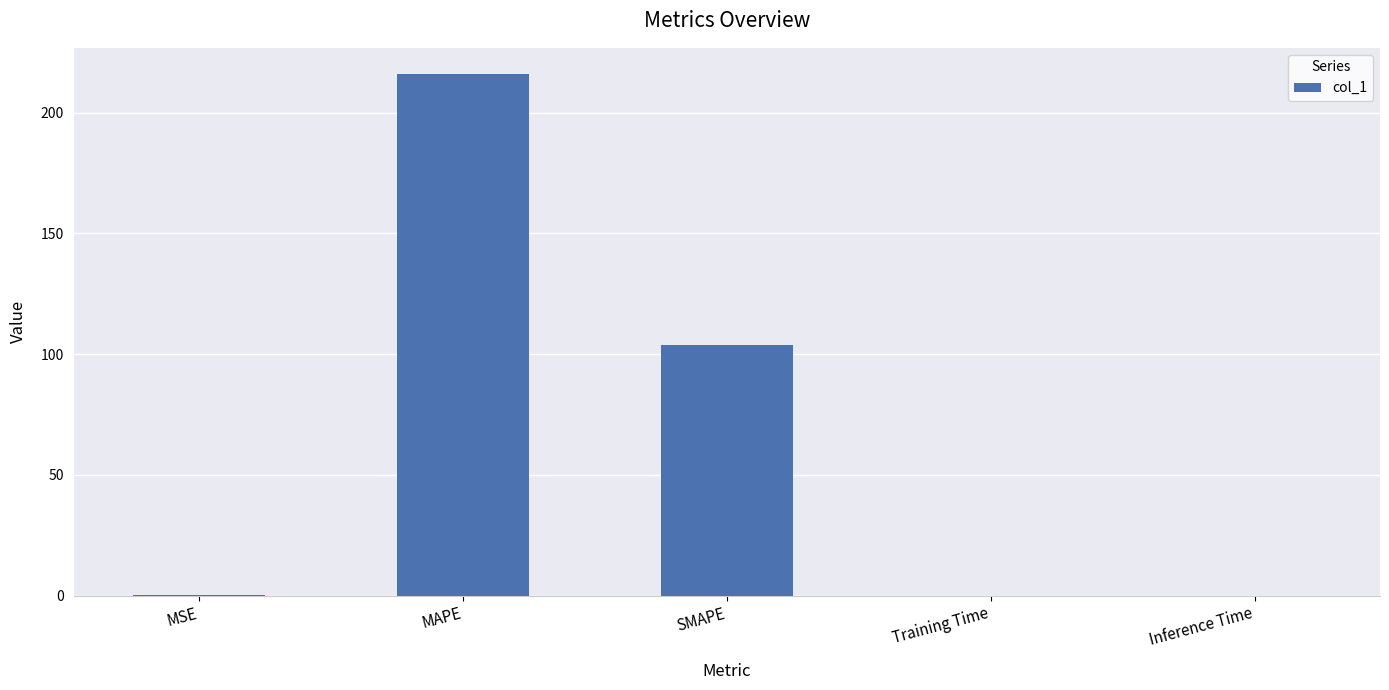

The value at MAPE is 379.5. True or false?

False